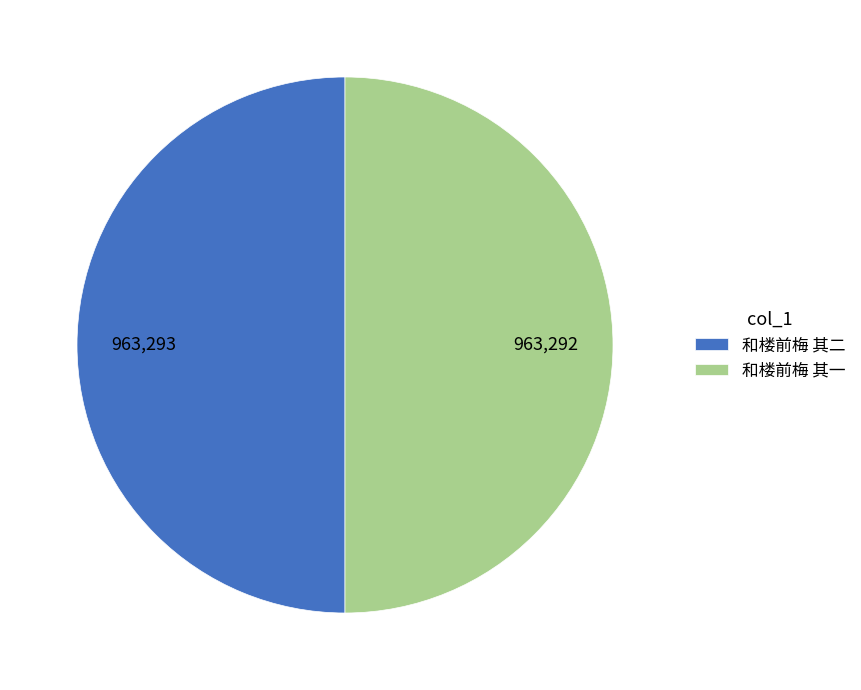

How many slices are in this pie chart?

2